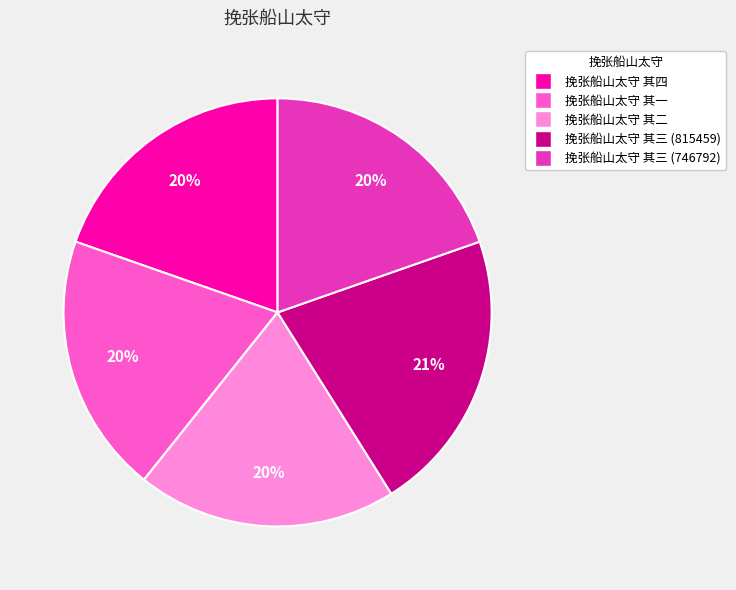

Is it true that 挽张船山太守 其四 is 6% of the pie?

False